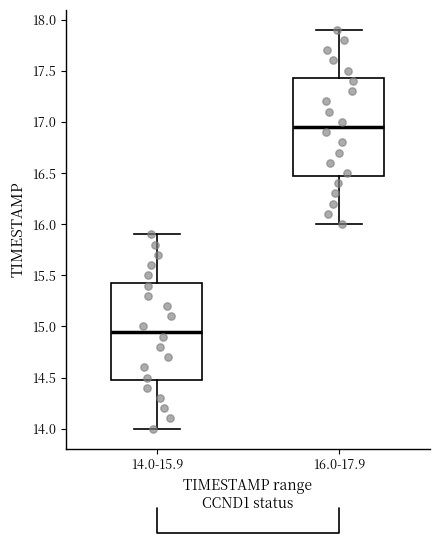

Reading left to right, transcribe this box plot: for each box, give where its median line is, the range the box spans, and where its two whiskers end, as read against the y-axis. The values are not printed on the chart, so give them approximately, as read against the axis.

14.0-15.9: median 14.95, box 14.50 to 15.45, whiskers 14.00 to 15.90
16.0-17.9: median 16.95, box 16.50 to 17.45, whiskers 16.00 to 17.90